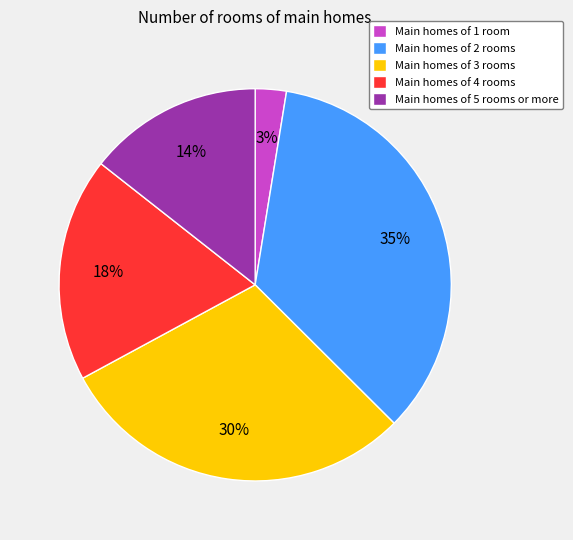

To the nearest percent, what is the average slice percentage?

20%